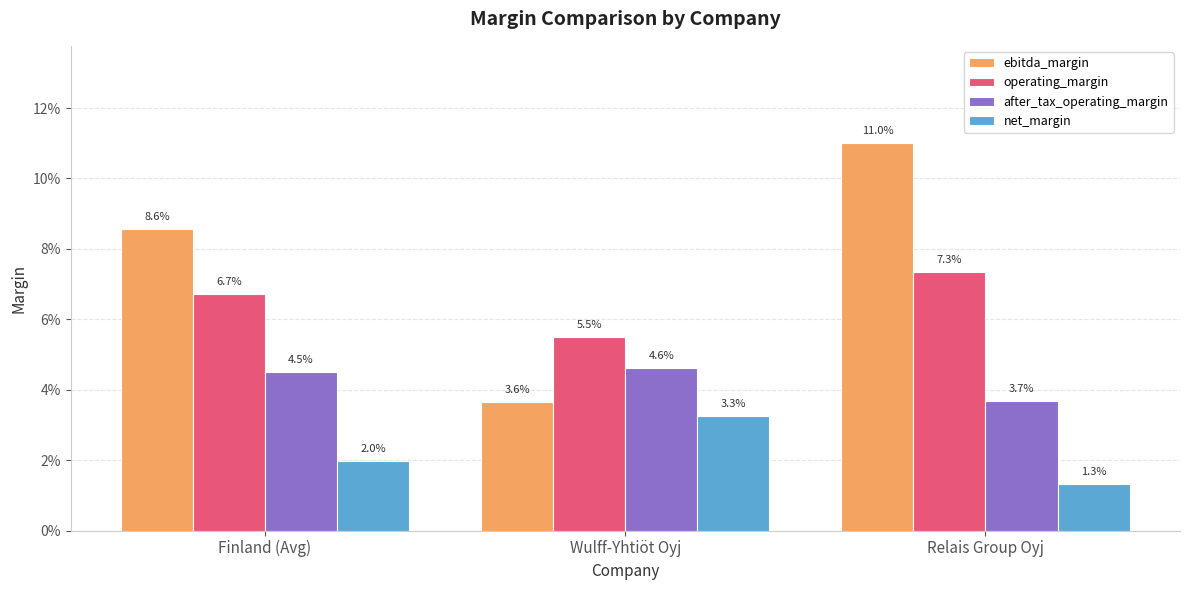

Does the chart contain stacked bars?

No